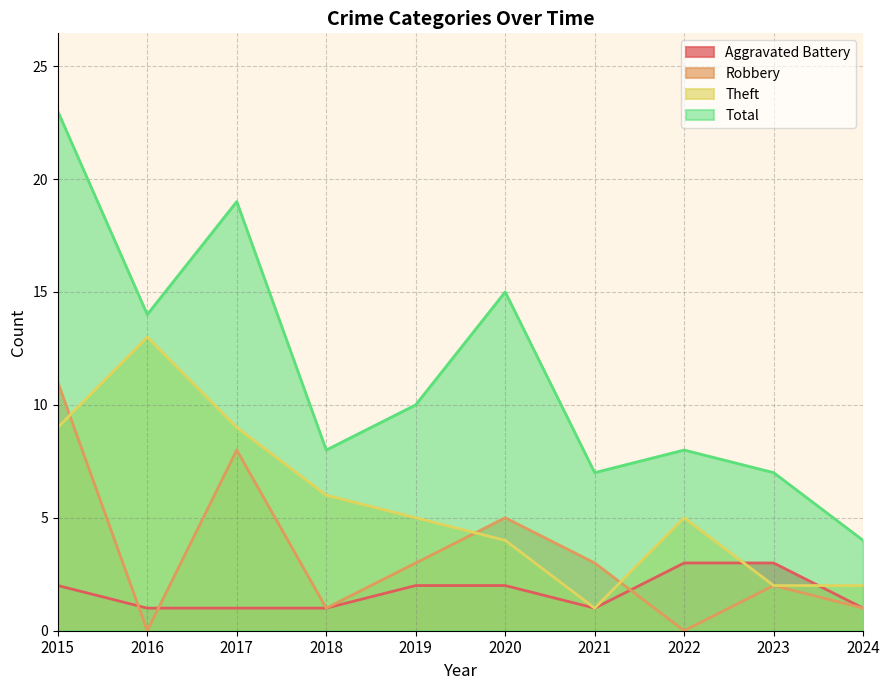

How many interior local peaks does the Theft series have?

2